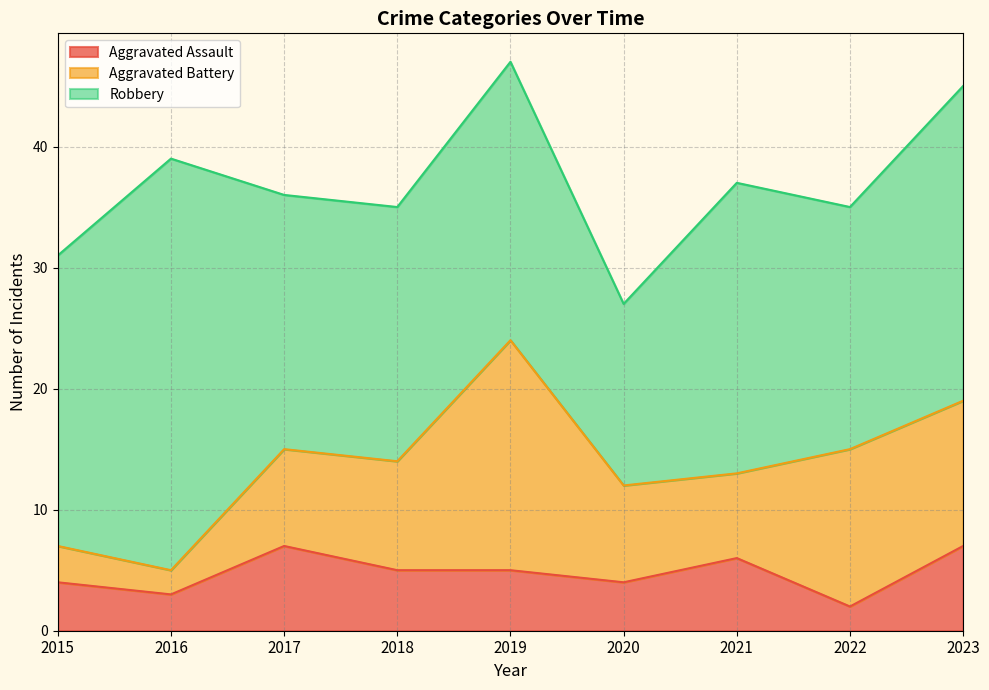

What is the difference between the Aggravated Assault values at 2021 and 2023?

1